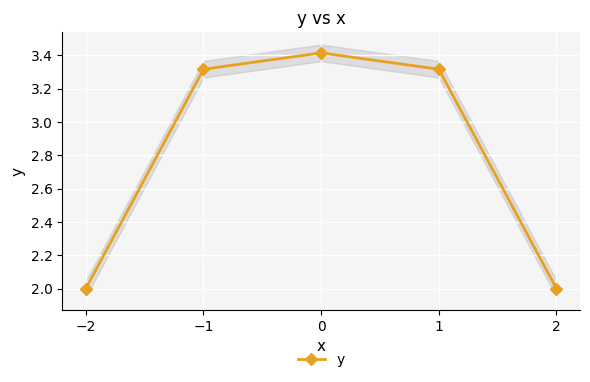

True or false: there are more than 1 points higher than both neighbors.

False